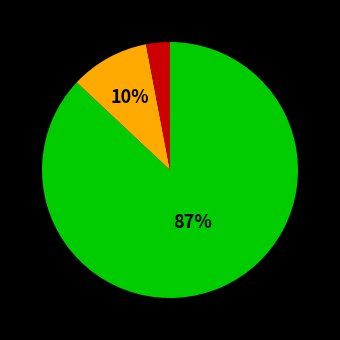

Does any single category account for the majority?

Yes